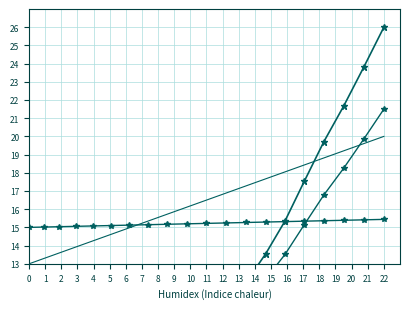

What is the change in value from 195.9 to 326.0?

+10.8